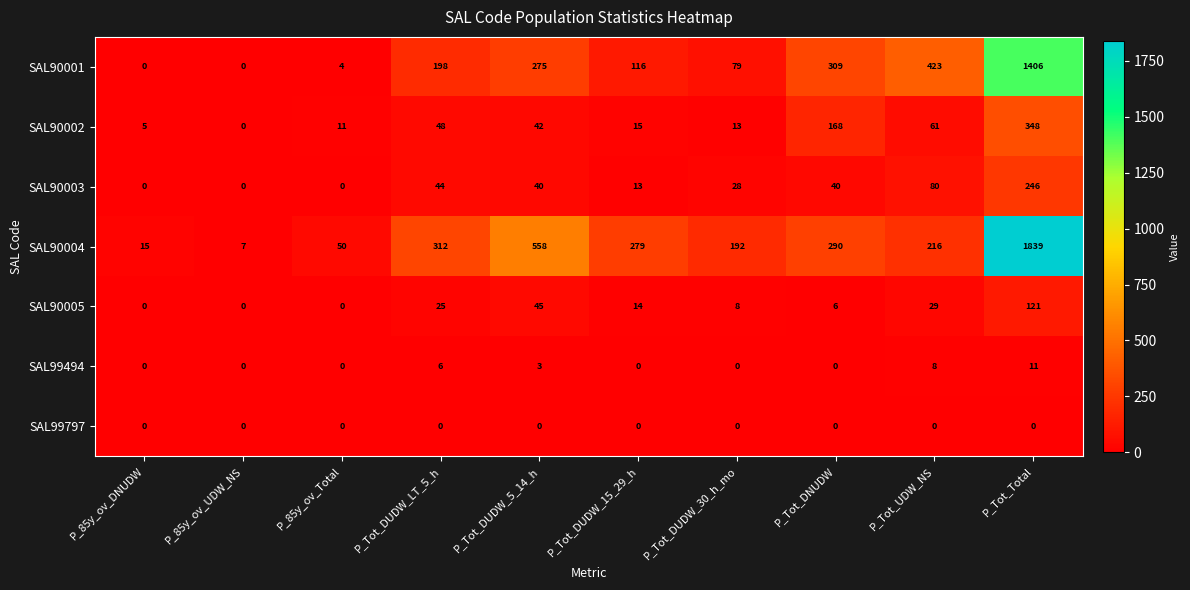

At which label is SAL99494 closest to 5?

P_Tot_DUDW_LT_5_h